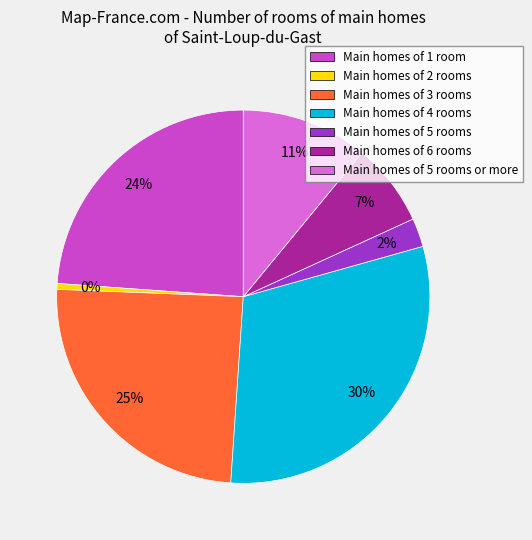

What is the largest slice in the pie chart?

Main homes of 4 rooms